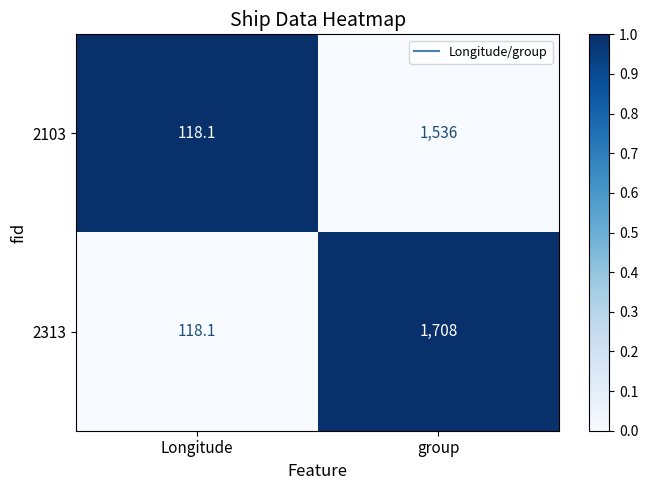

Is the value of 2313 at Longitude greater than the value of 2103 at group?

No